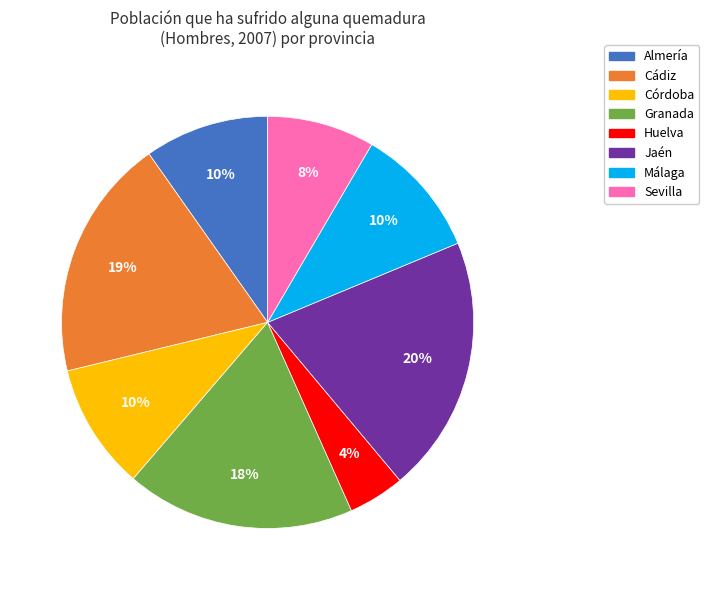

Is there any slice that represents more than half of the pie?

No